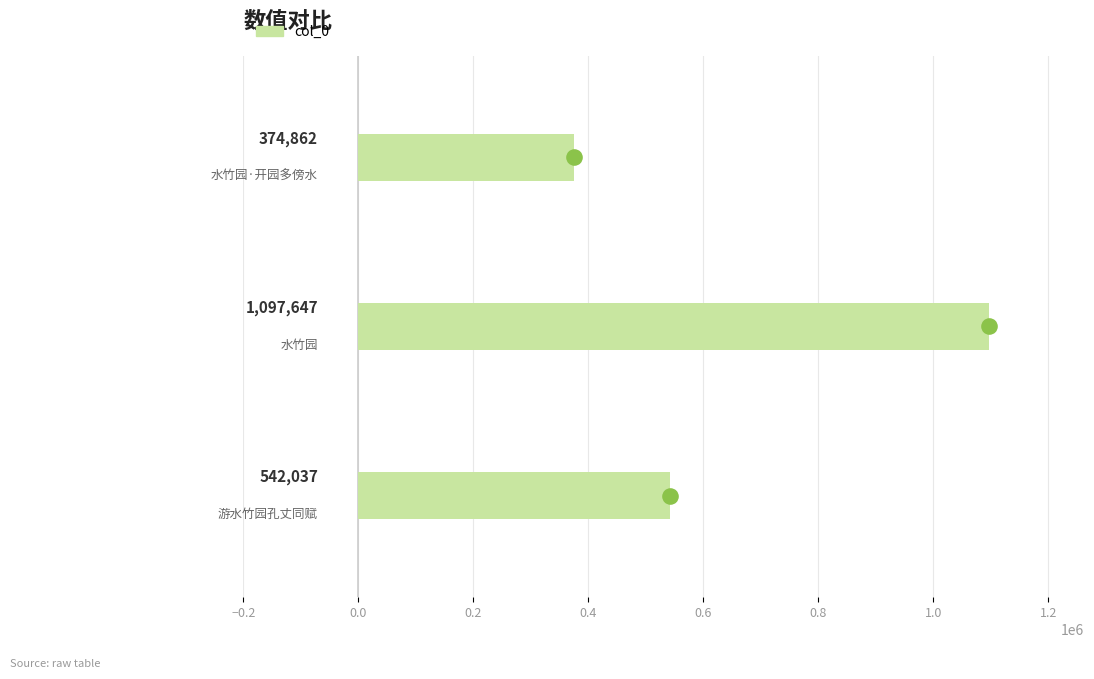

Approximately how many times larger is the value at 0.0 compared to 0.2?

2.9